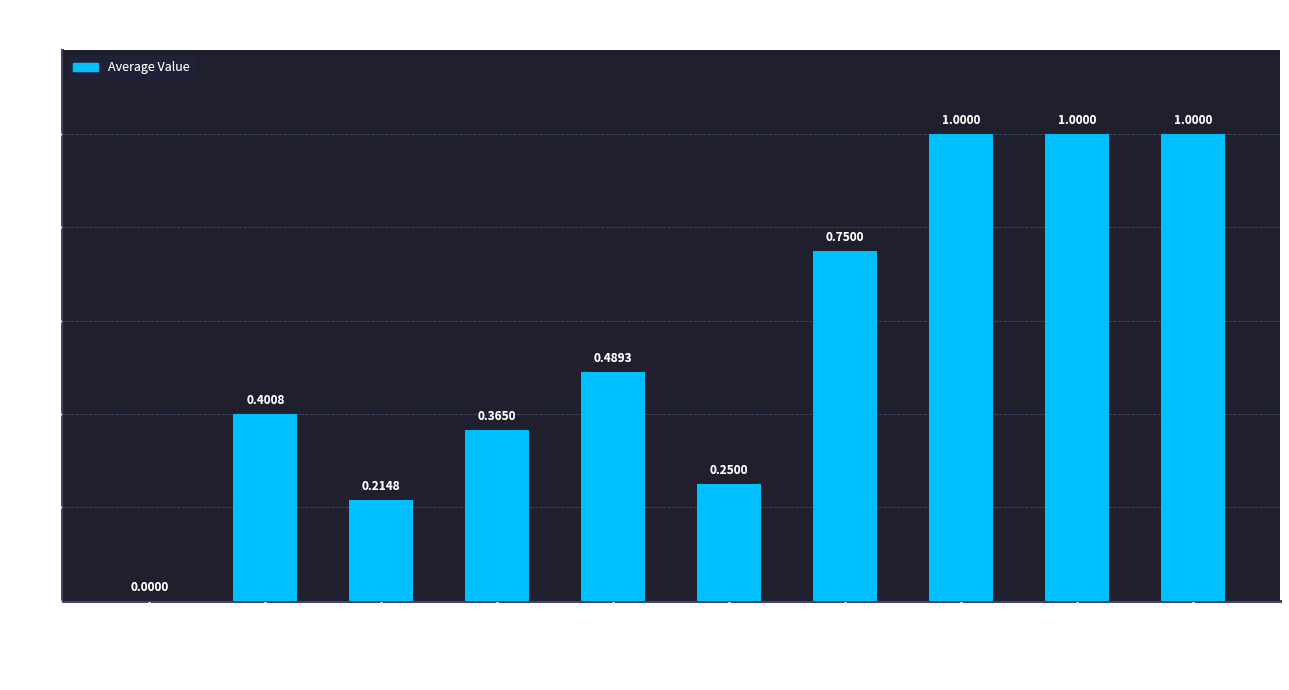

Rank the categories by value from lowest to highest.

average_bleu, average_rouge2, json_accuracy, average_rougeL, average_rouge1, average_similarity, json_key_accuracy, precision, recall, f1_score